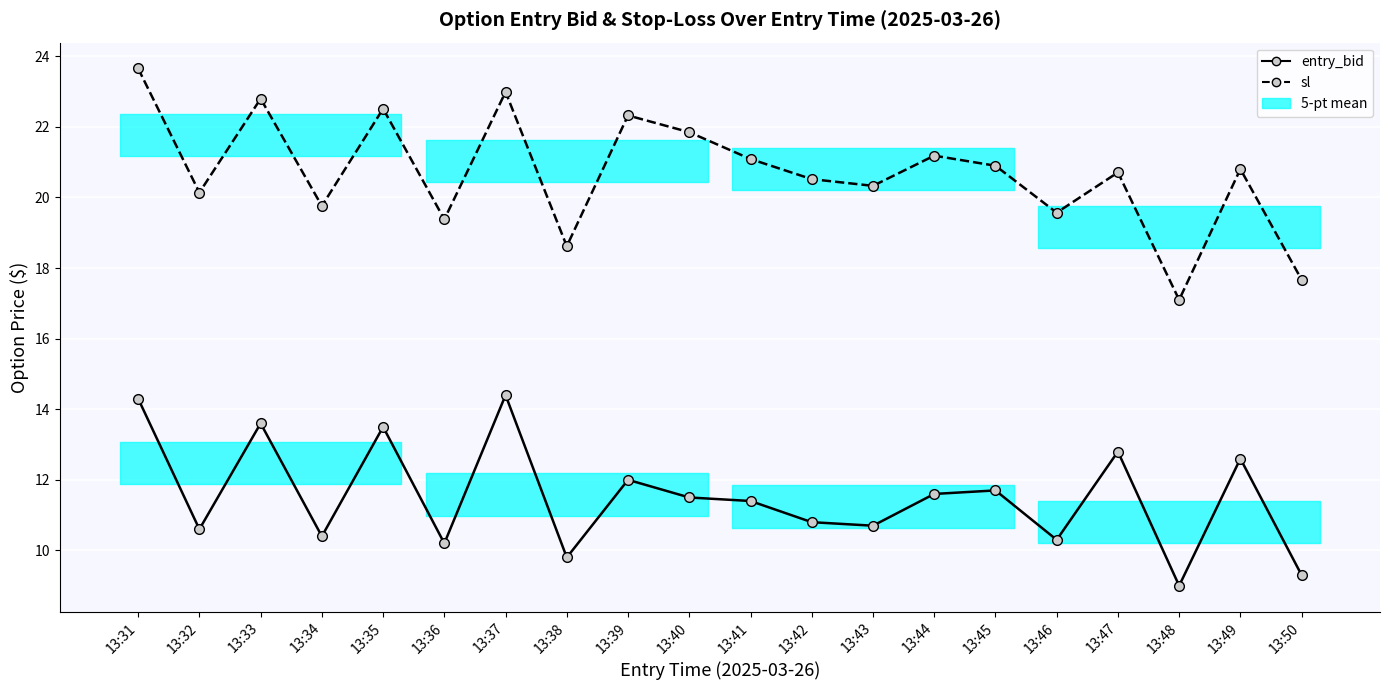

Rank the series by their average value, from highest to lowest.

sl, entry_bid